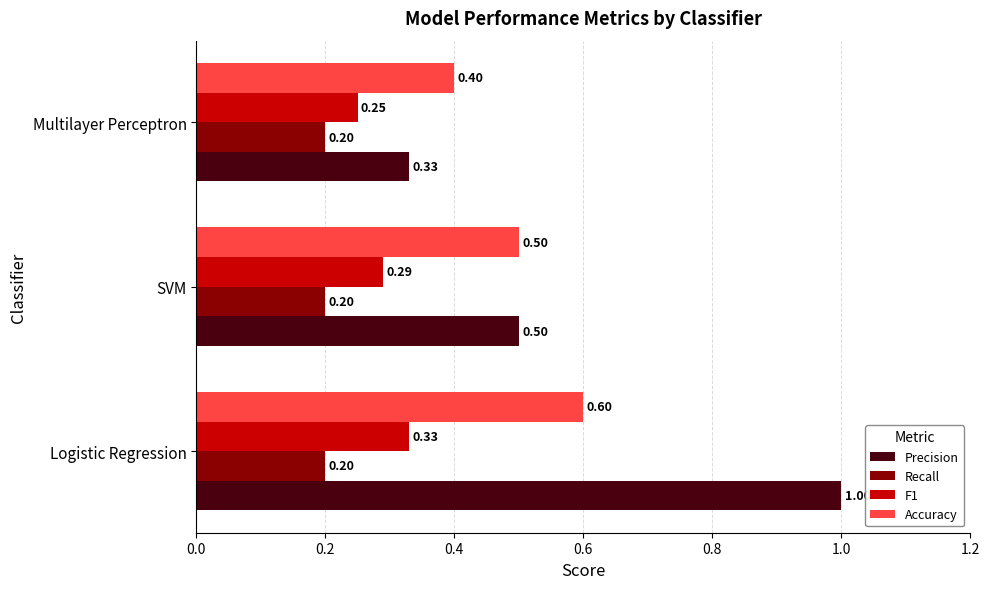

At which label is Precision closest to 0?

Multilayer Perceptron